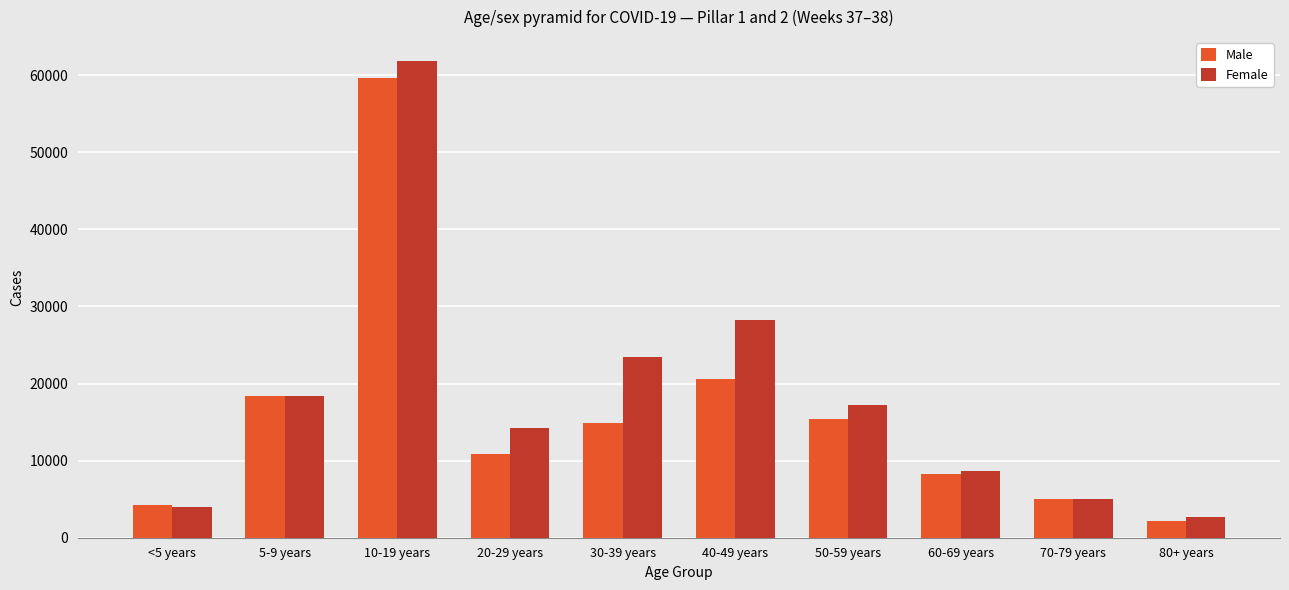

What is the label of the 9th bar from the left?

70-79 years